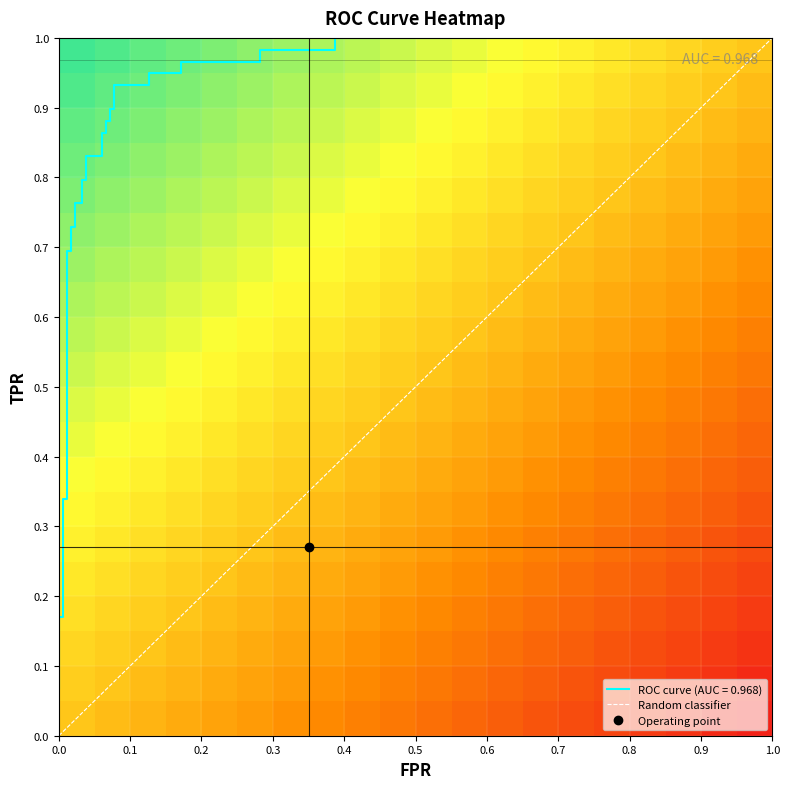

Reading left to right, list all the values displayed in this chart.

fpr: 0.0	0.0	0.0	0.0	0.0	0.0	0.0	0.0	0.0	0.0	0.0	0.0	0.0	0.0	0.1	0.1	0.1	0.1	0.1	0.1	0.1	0.1	0.1	0.1	0.2	0.2	0.3	0.3	0.4	0.4	1.0
tpr: 0.1	0.2	0.2	0.3	0.3	0.7	0.7	0.7	0.7	0.8	0.8	0.8	0.8	0.8	0.8	0.9	0.9	0.9	0.9	0.9	0.9	0.9	0.9	0.9	0.9	1.0	1.0	1.0	1.0	1.0	1.0
roc_auc: 1.0	1.0	1.0	1.0	1.0	1.0	1.0	1.0	1.0	1.0	1.0	1.0	1.0	1.0	1.0	1.0	1.0	1.0	1.0	1.0	1.0	1.0	1.0	1.0	1.0	1.0	1.0	1.0	1.0	1.0	1.0